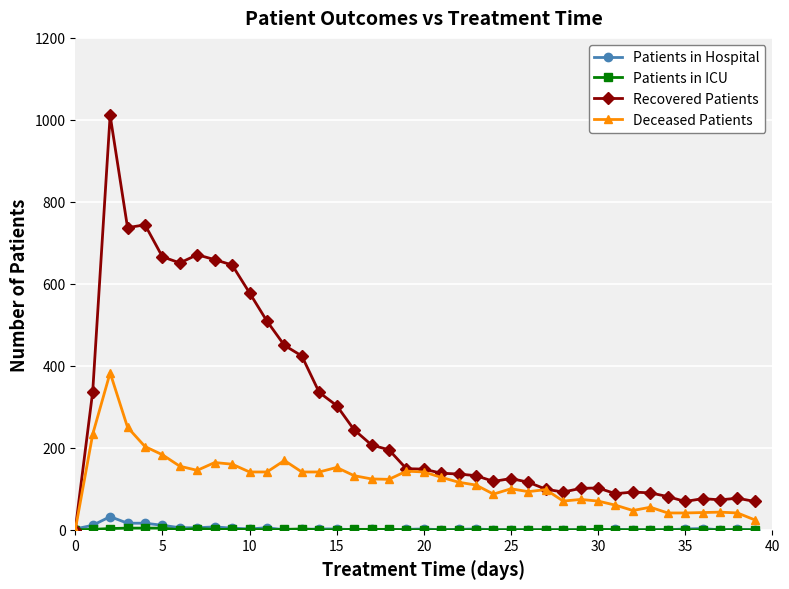

How many distinct data groups are displayed?

4